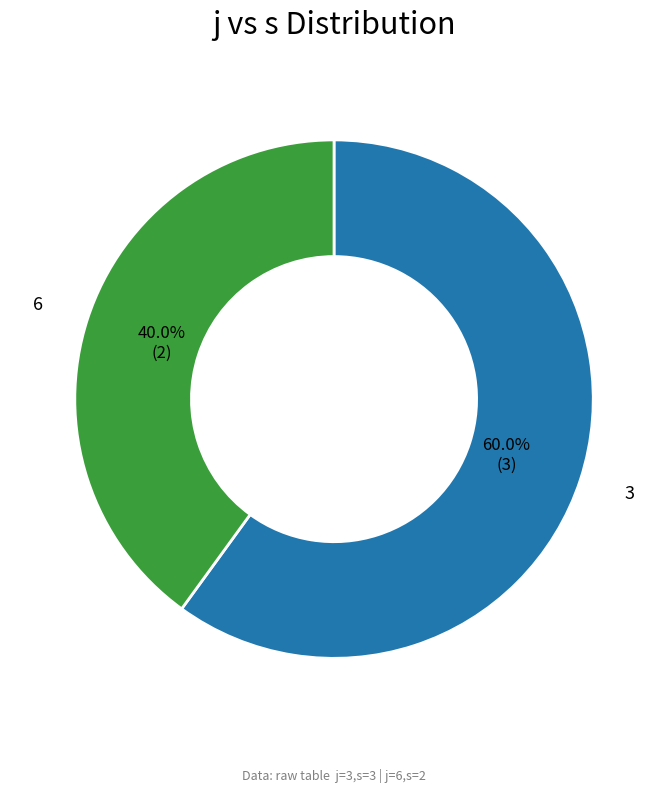

The 3 slice represents 60% of the pie. True or false?

True